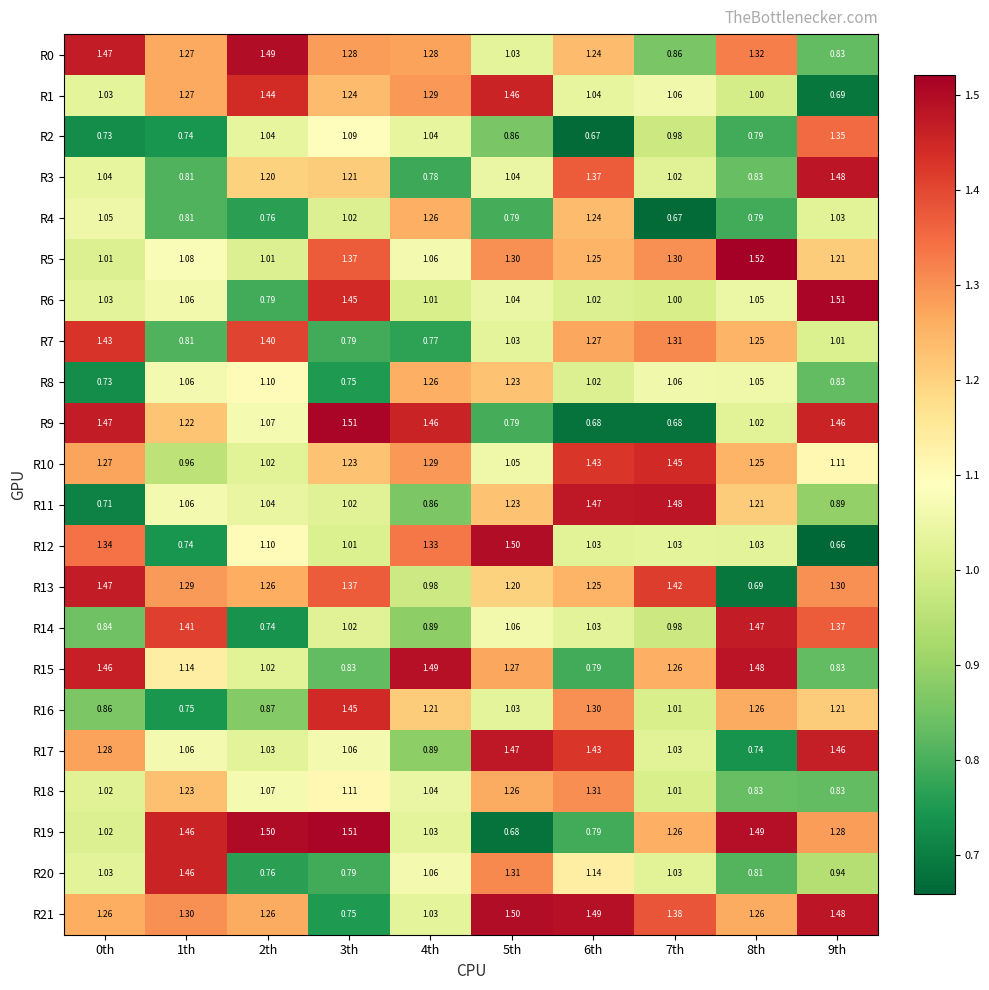

Is the value of R20 at 7th greater than the value of R2 at 6th?

Yes